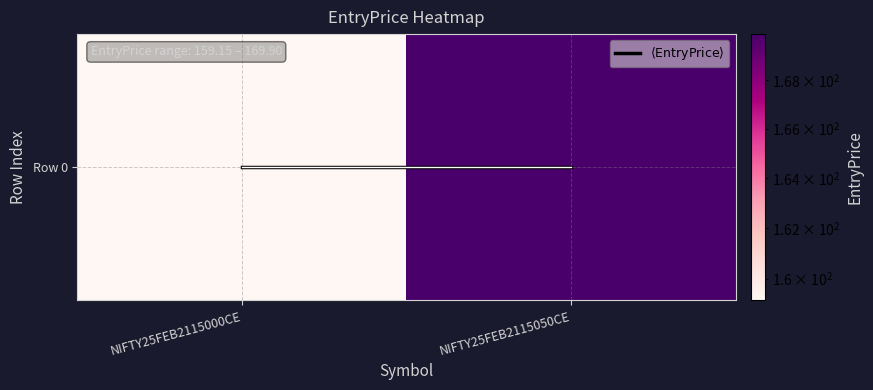

At which category is the sum across all series the highest?

NIFTY25FEB2115050CE